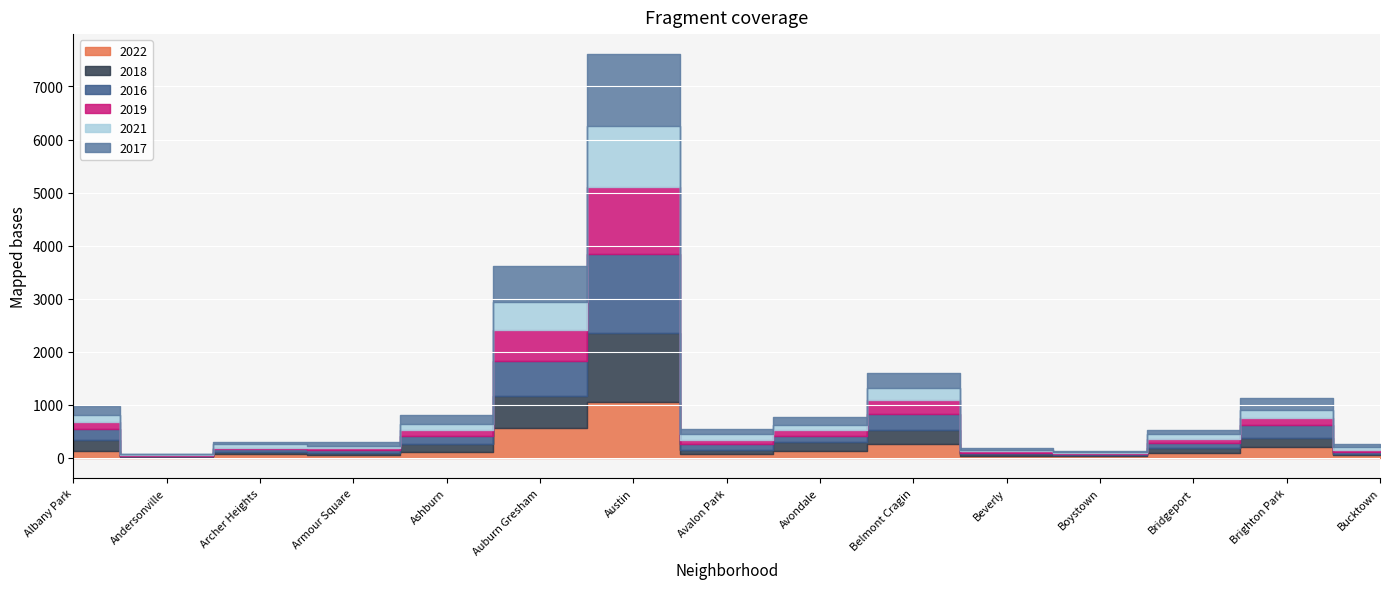

What is the total value across all series at Albany Park?

969